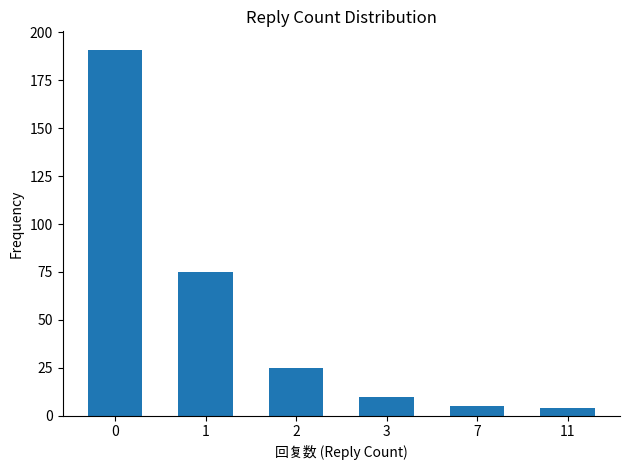

The value at 2 is 40. True or false?

False